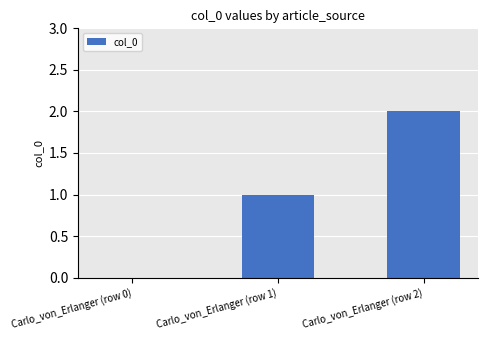

What is the sum of all values?

3